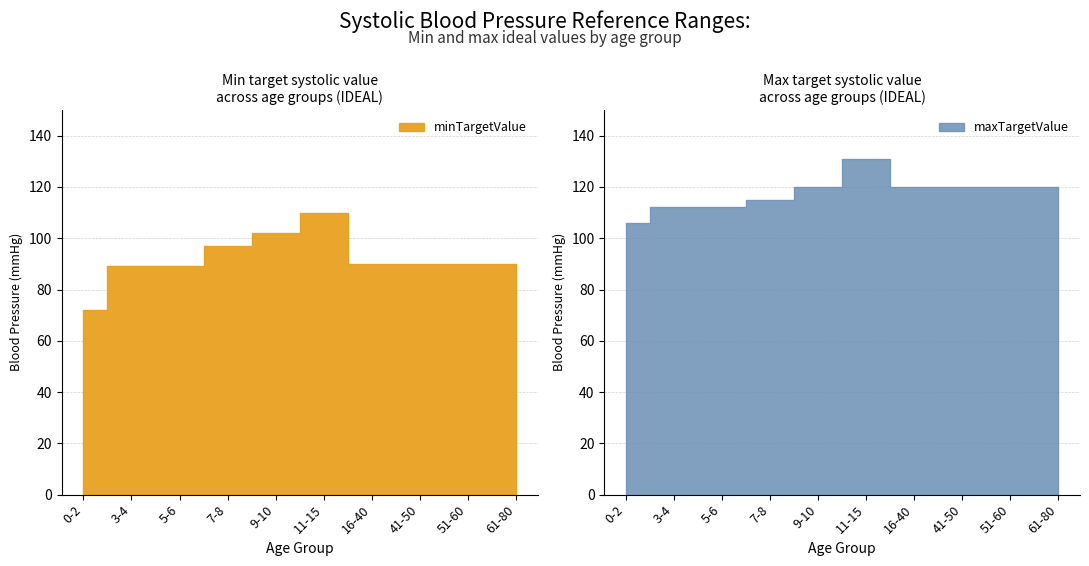

How many maxTargetValue values are between 112 and 120?

8